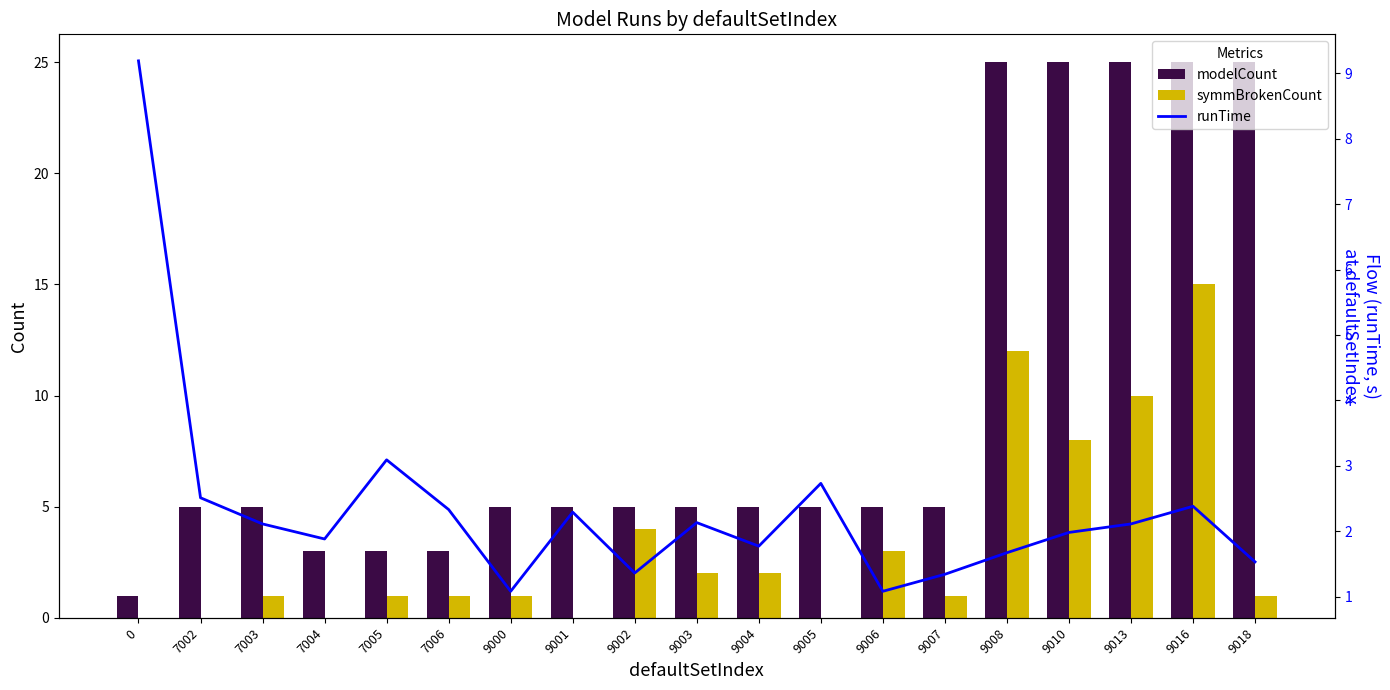

Rank the categories by symmBrokenCount value from highest to lowest.

9016, 9008, 9013, 9010, 9002, 9006, 9003, 9004, 7003, 7005, 7006, 9000, 9007, 9018, 0, 7002, 7004, 9001, 9005